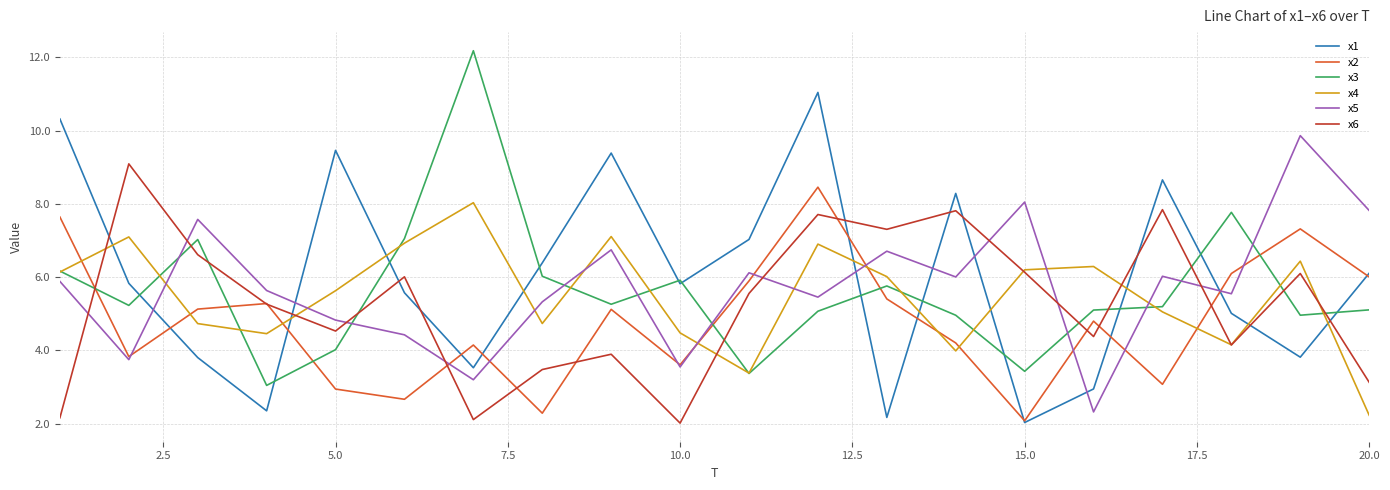

Rank the series by their maximum value, from lowest to highest.

x4, x2, x6, x5, x1, x3